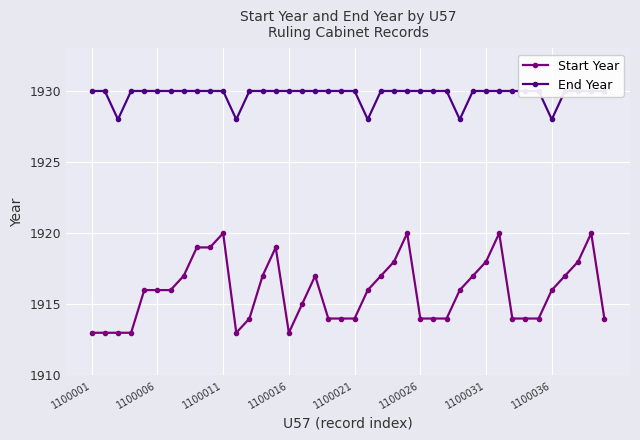

True or false: End Year and Start Year intersect in this chart.

False